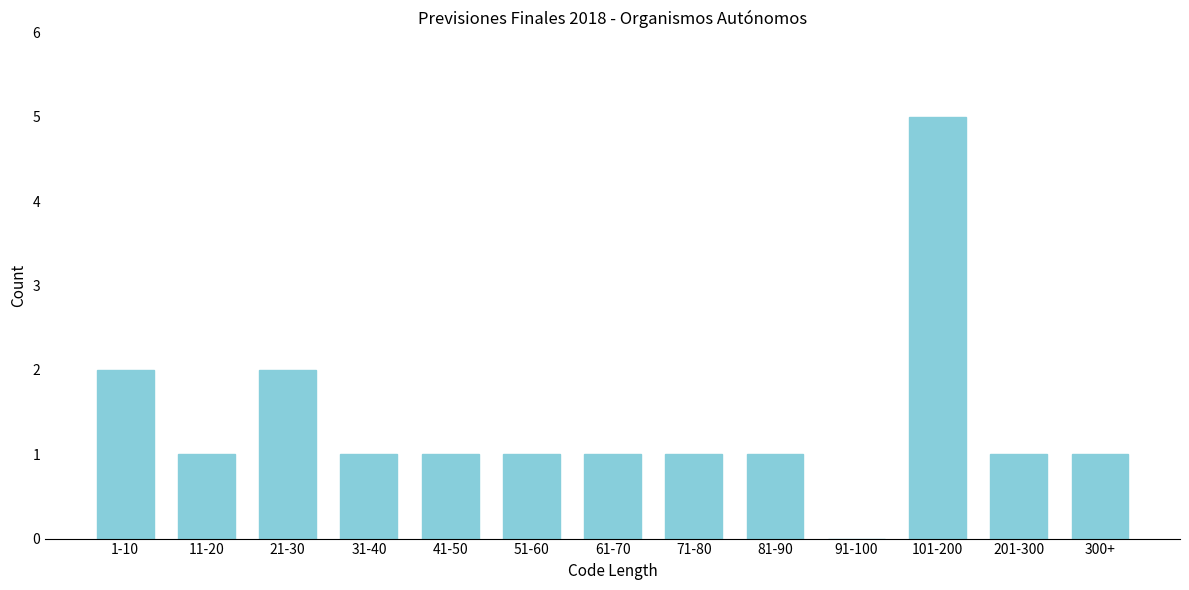

Reading left to right, list all the values displayed in this chart.

1-10=2	11-20=1	21-30=2	31-40=1	41-50=1	51-60=1	61-70=1	71-80=1	81-90=1	91-100=0	101-200=5	201-300=1	300+=1